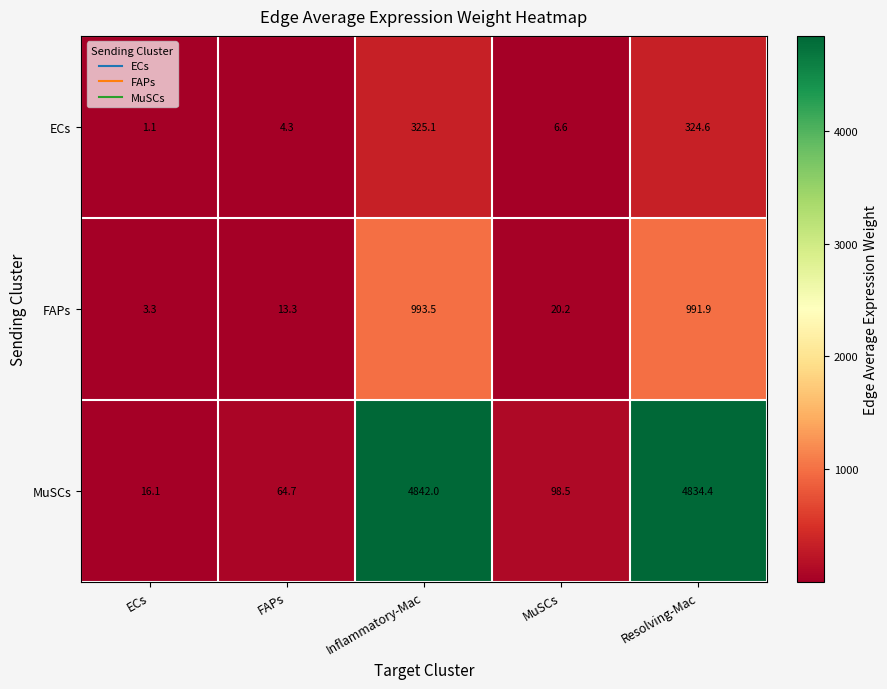

Is it true that MuSCs equals 4834.4 at Resolving-Mac?

True